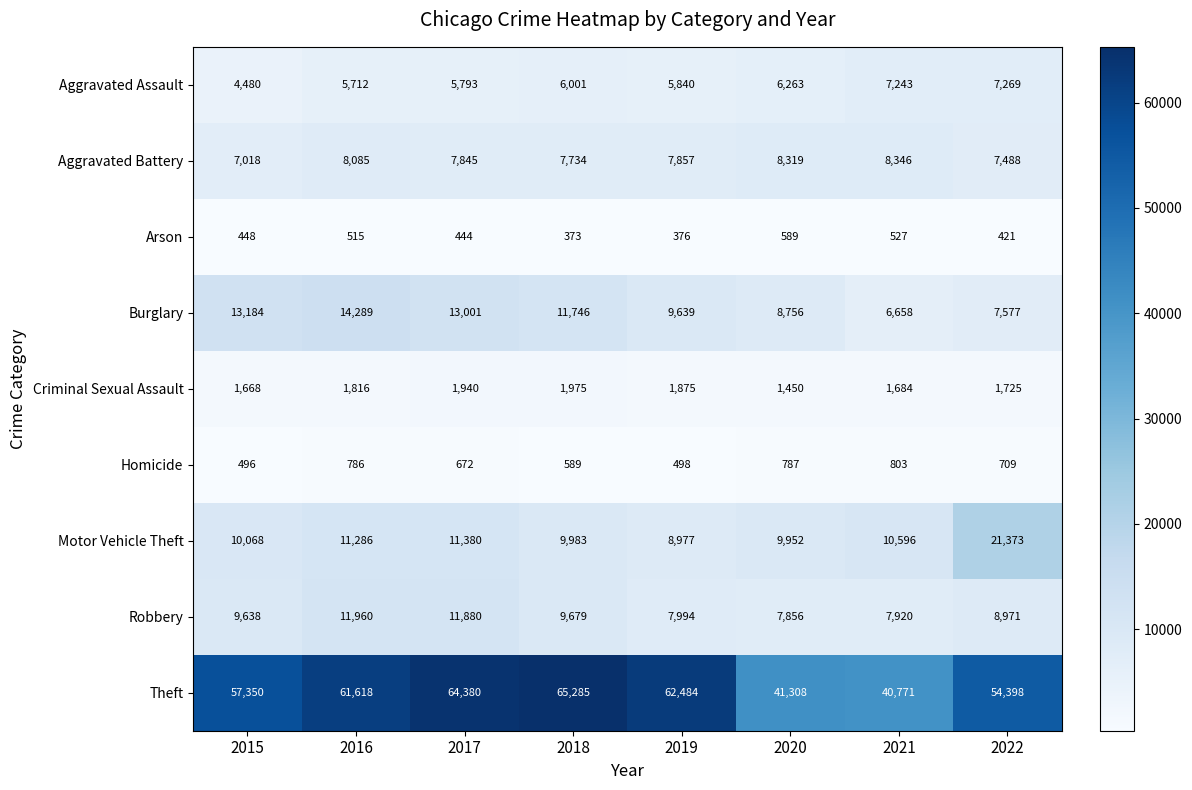

Which category has the highest value across all series?

2018